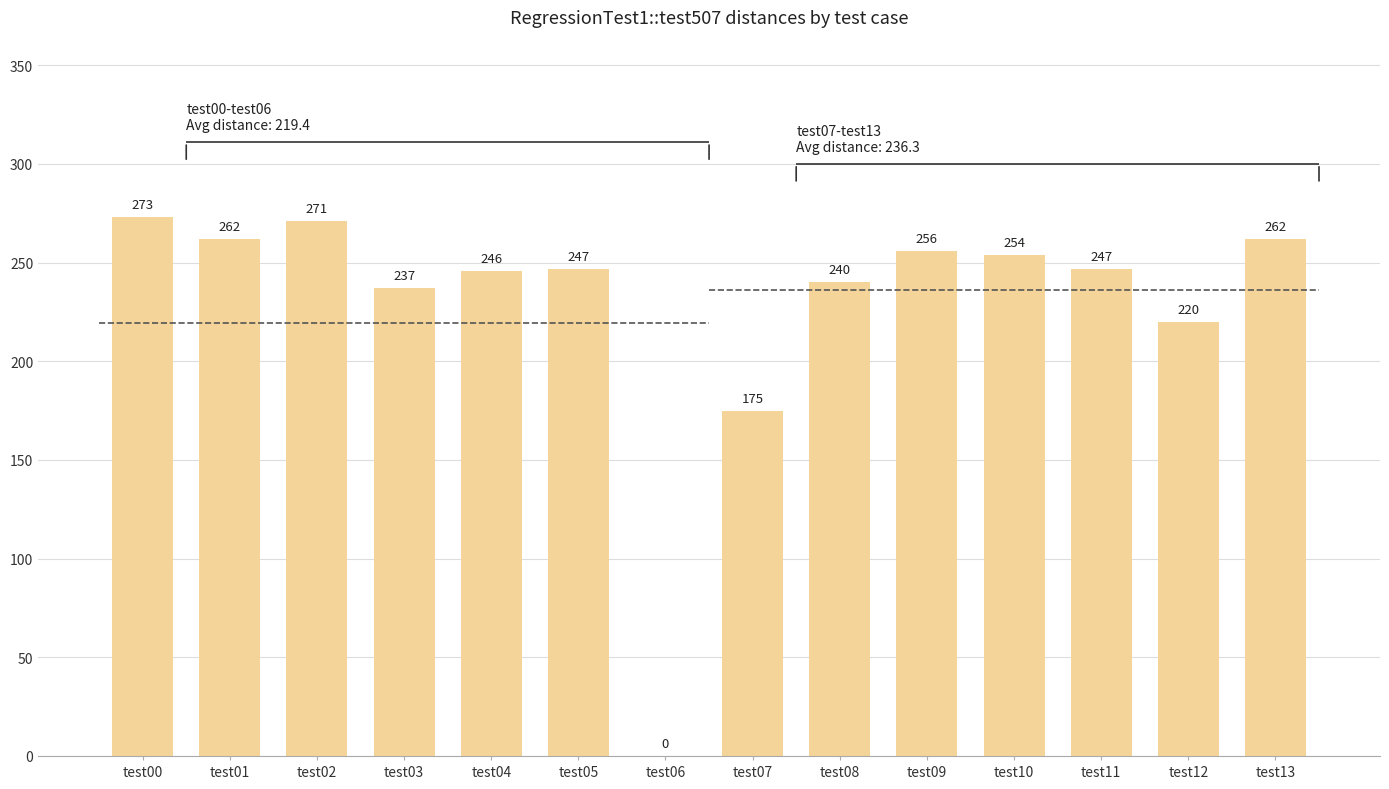

What is the value of the 11th bar from the left?

254